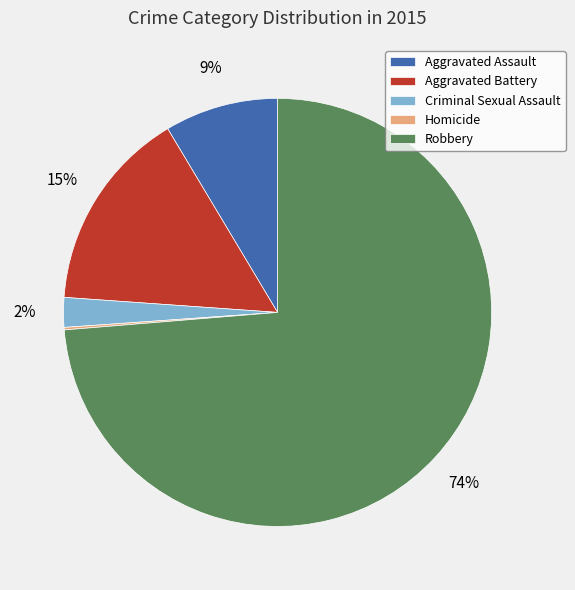

To the nearest percent, what percentage of the pie is Robbery?

74%